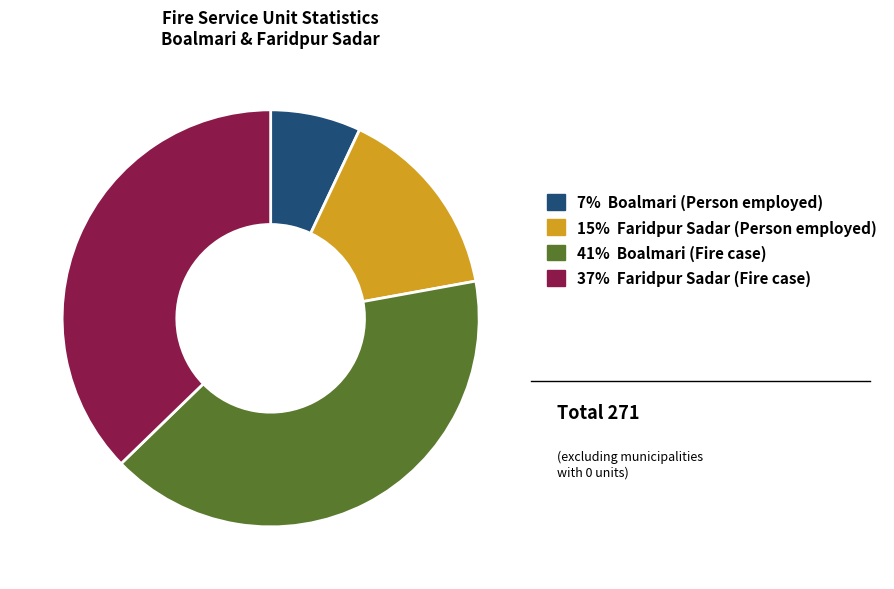

Does any single category account for the majority?

No